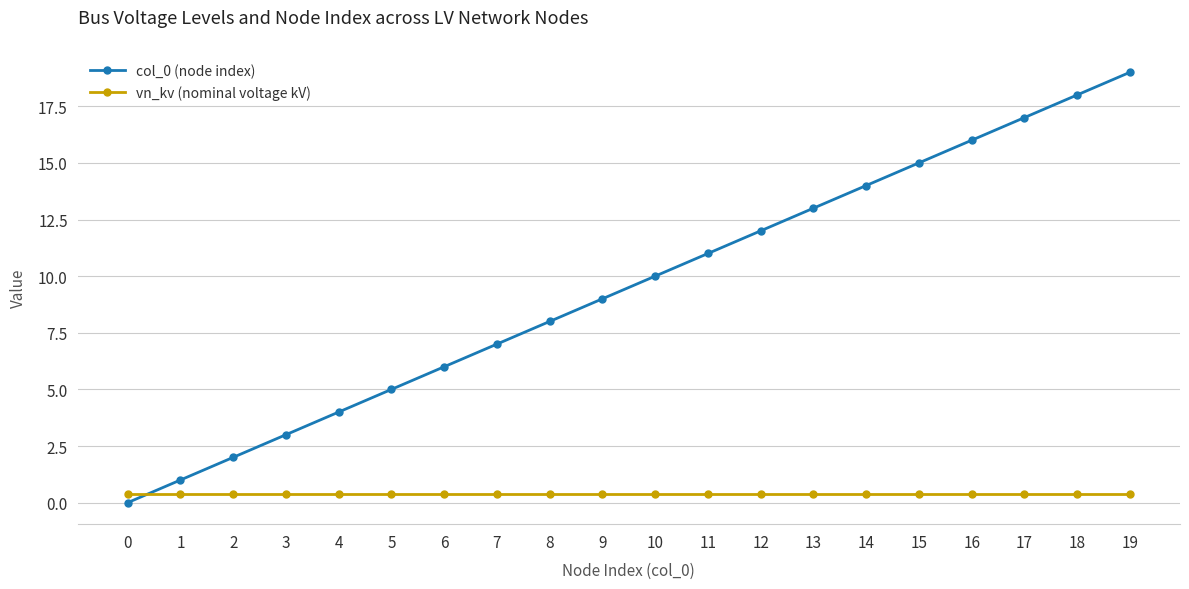

Does the chart display data point markers on the line(s)?

Yes